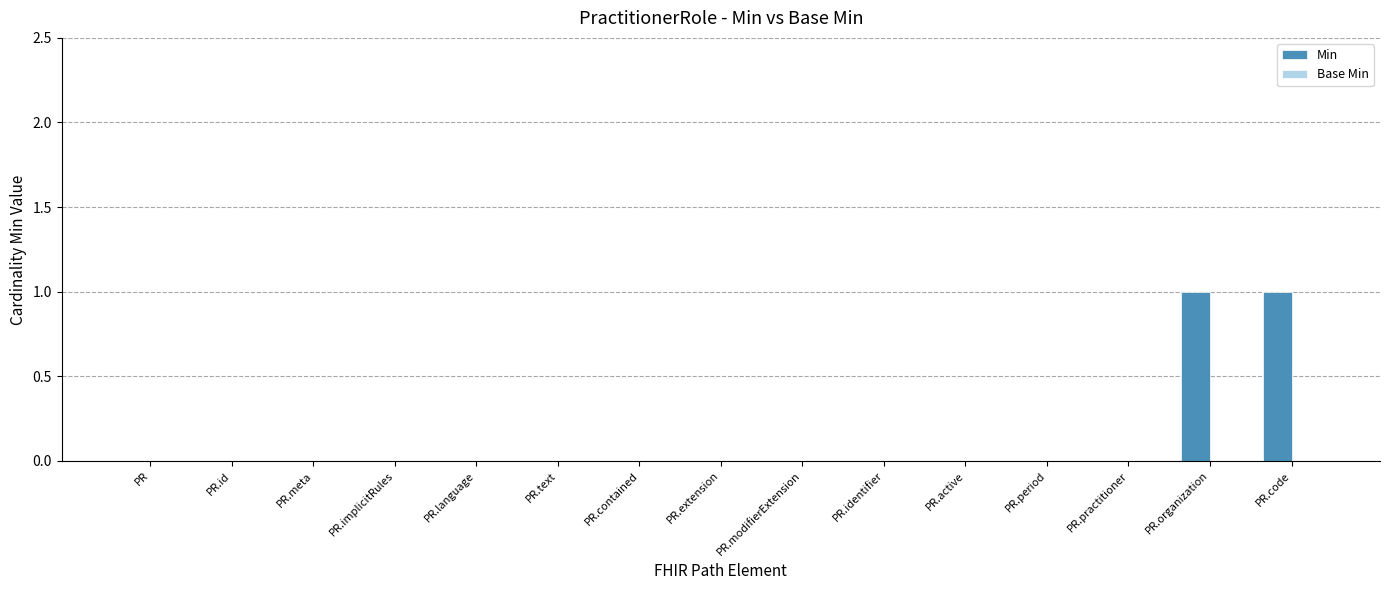

Reading right to left, what are all the values shown in this chart?

PR.code=1	PR.organization=1	PR.practitioner=0	PR.period=0	PR.active=0	PR.identifier=0	PR.modifierExtension=0	PR.extension=0	PR.contained=0	PR.text=0	PR.language=0	PR.implicitRules=0	PR.meta=0	PR.id=0	PR=0